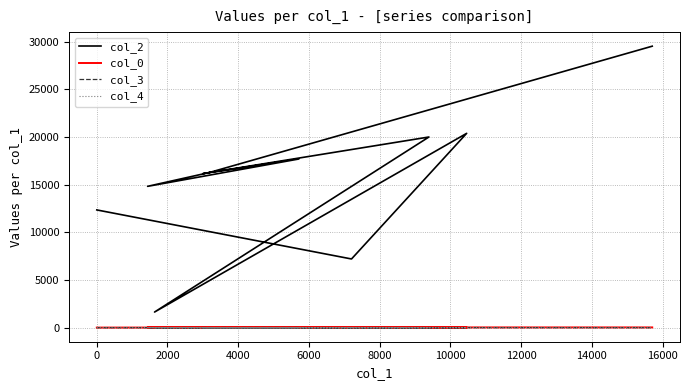

In col_2, how many points are lower than both neighbors (excluding endpoints)?

4